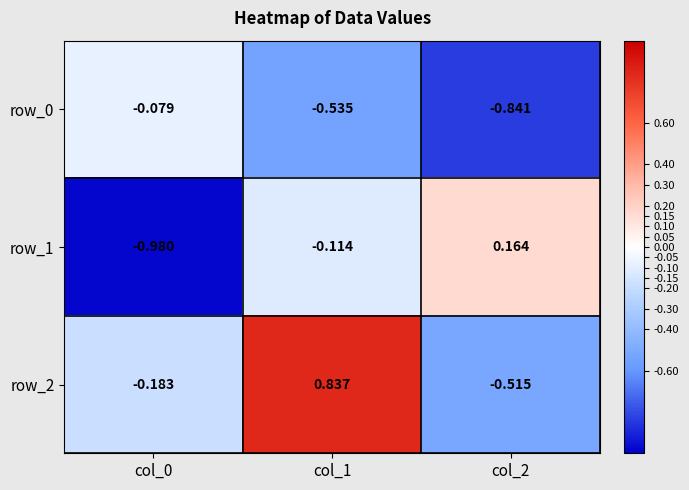

How many data points in row_2 are above 0?

1